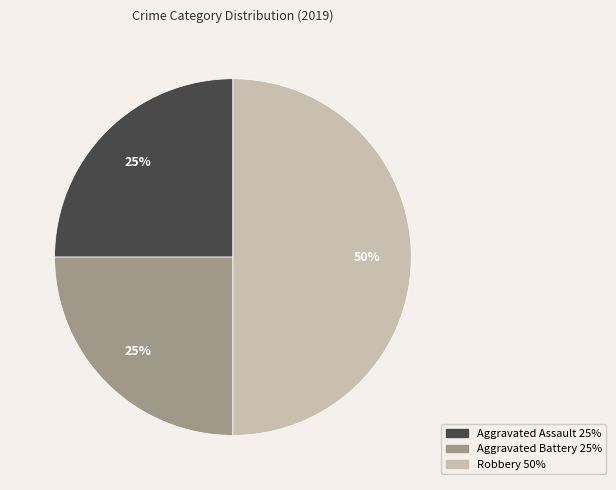

Which category has the biggest portion of the pie?

Robbery